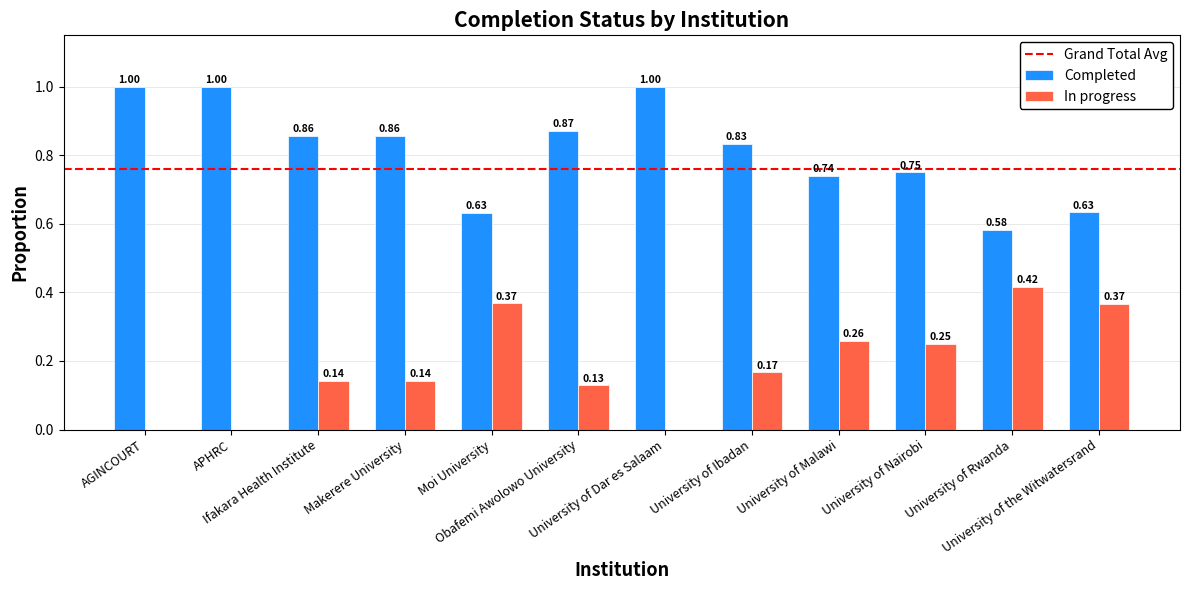

Which series has the largest total across all categories?

Completed